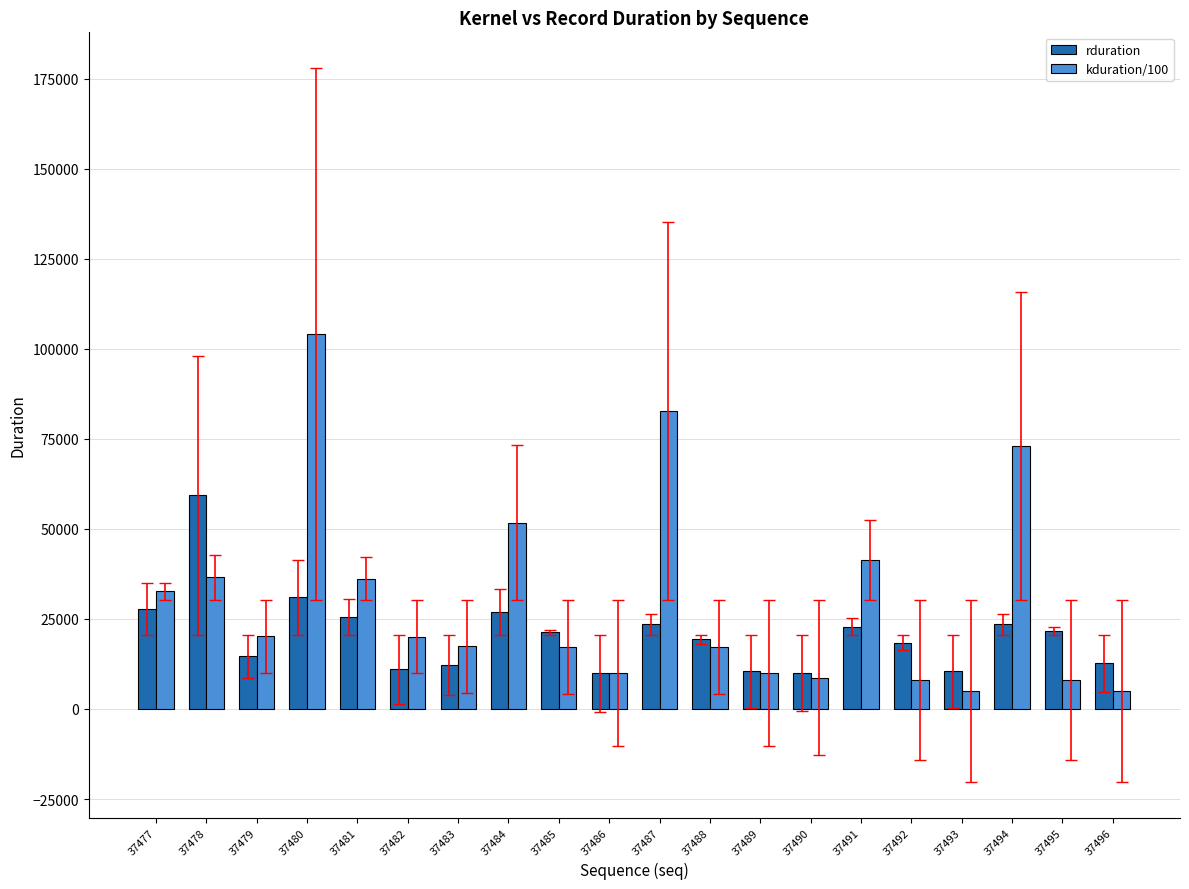

The rduration series shows 22892.0 at 37491. True or false?

True